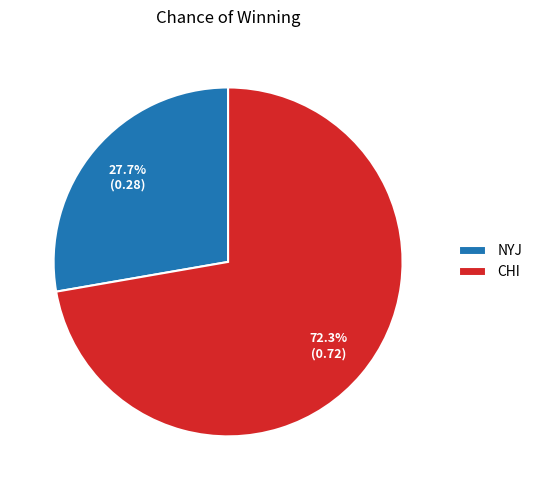

To the nearest percent, what portion does NYJ represent?

28%